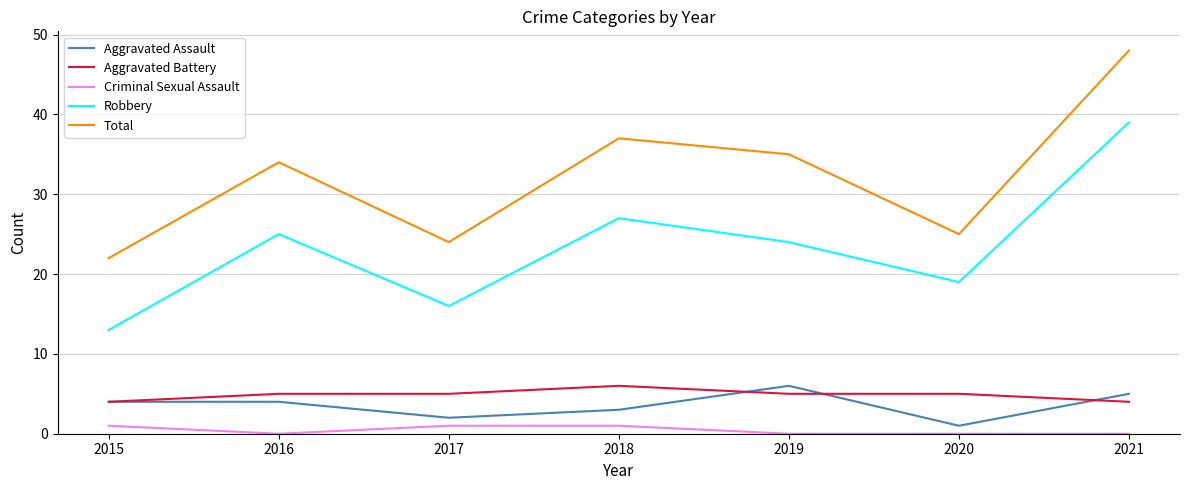

What is the difference between the maximum and minimum values in the Total series?

26